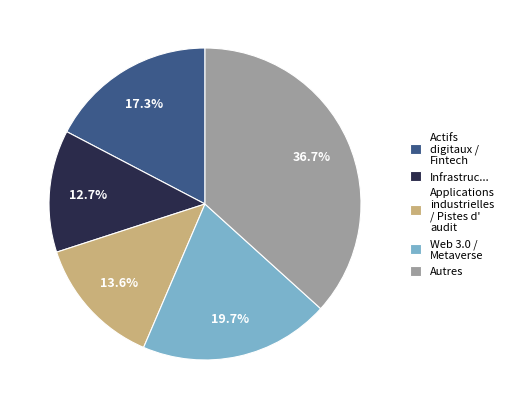

Which category has the biggest portion of the pie?

Autres